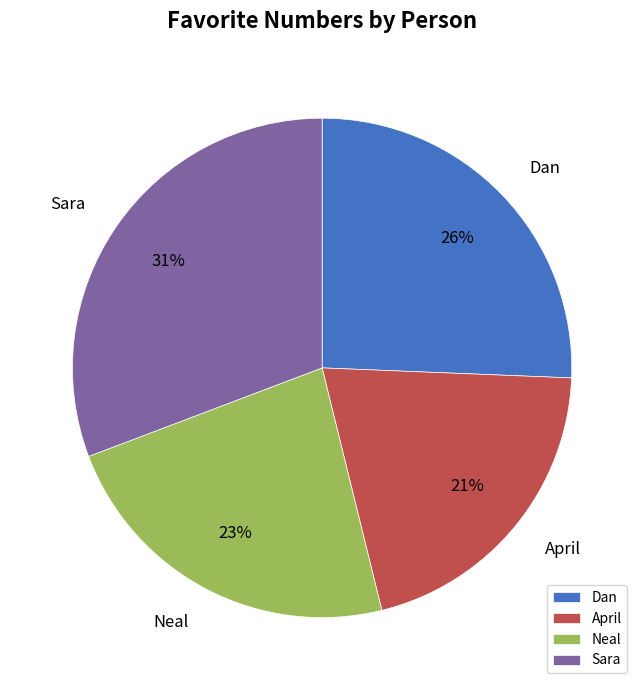

How many segments does this pie chart have?

4